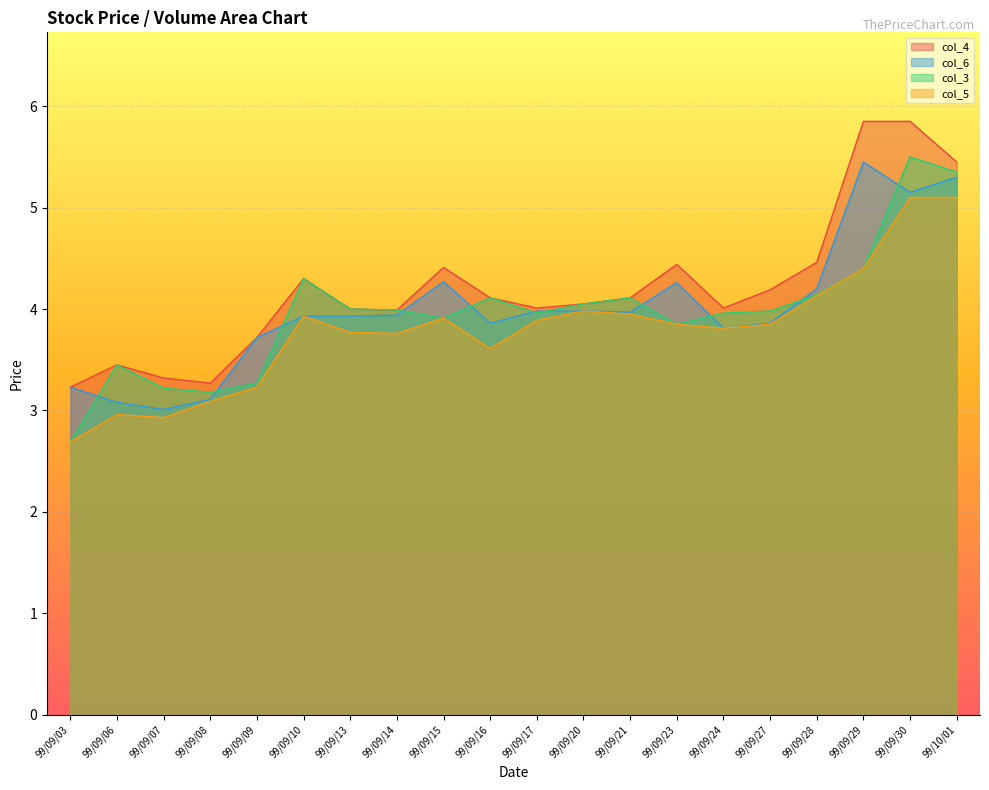

Is the value of col_5 at 99/09/16 greater than the value of col_3 at 99/09/29?

No